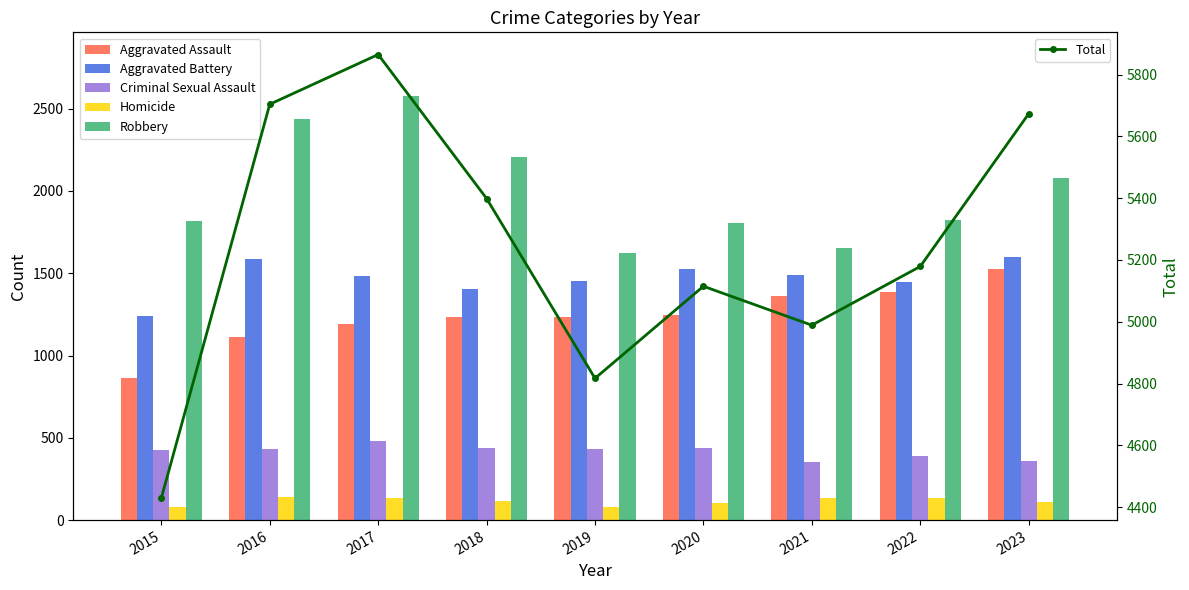

Which series has the largest total across all categories?

Total